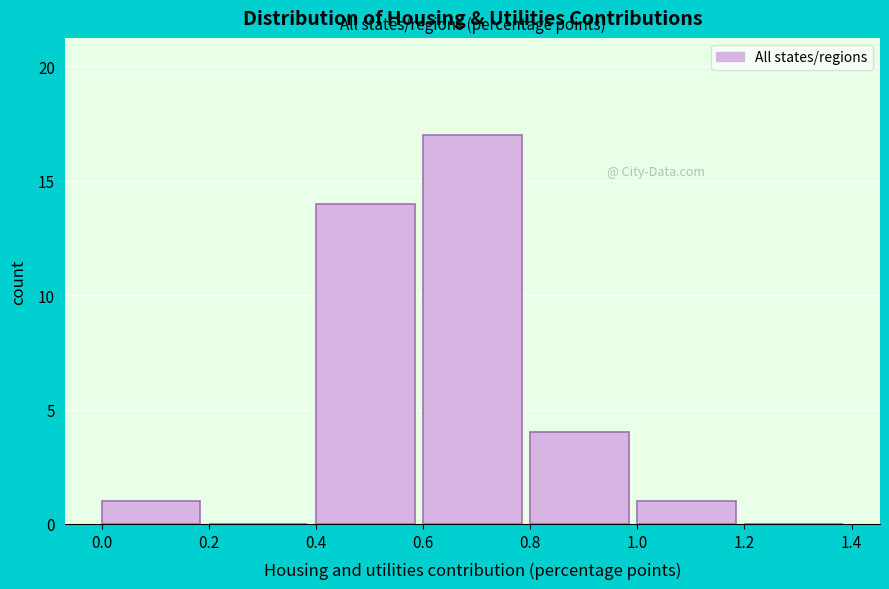

How tall is the bar that spans 0.8 to 1.0 on the x-axis? The values are not printed on the chart, so give them approximately, as read against the axis.

4